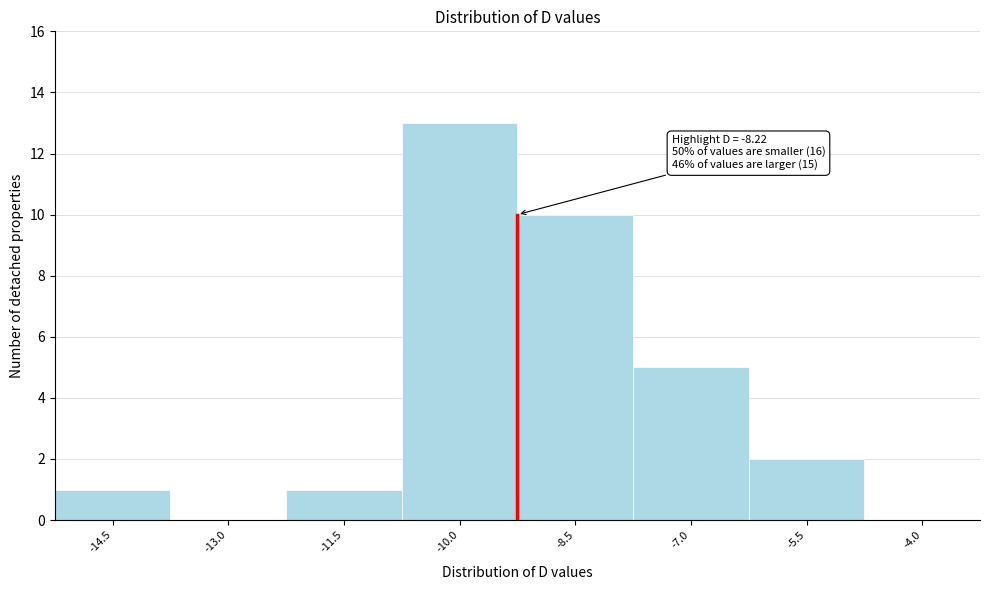

Reading left to right, list all the values displayed in this chart.

-14.5=1	-13.0=0	-11.5=1	-10.0=13	-8.5=10	-7.0=5	-5.5=2	-4.0=0